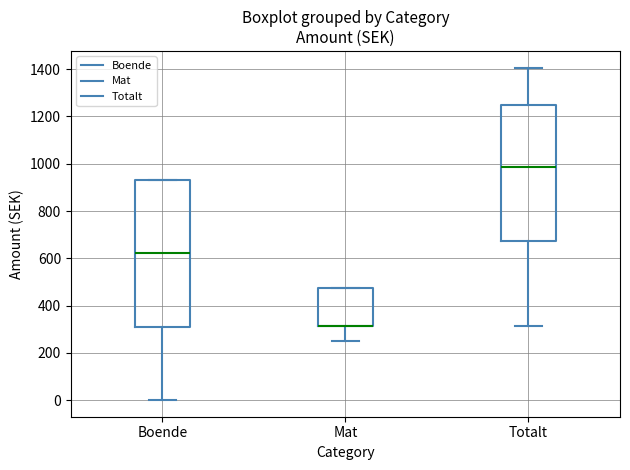

Reading left to right, read every box against the y-axis: the position of its median line, the range the box covers, and the ends of its whiskers. The values are not printed on the chart, so give them approximately, as read against the axis.

Boende: median 620, box 320 to 940, whiskers 0 to 940
Mat: median 320 (drawn on the box's lower edge), box 320 to 480, whiskers 260 to 480
Totalt: median 980, box 680 to 1240, whiskers 320 to 1400